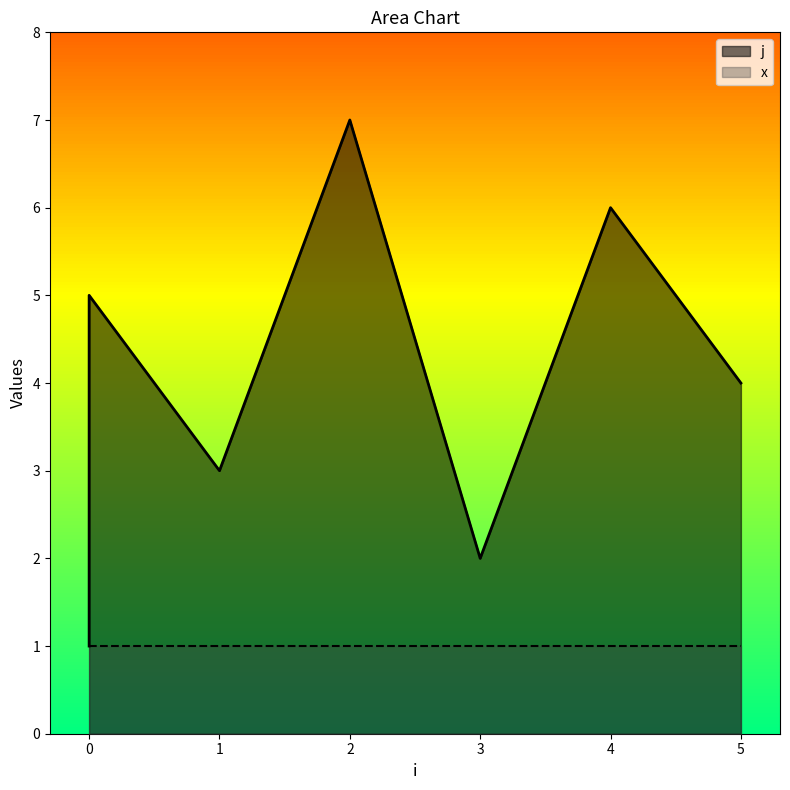

What is the difference between the second highest and second lowest values?

4